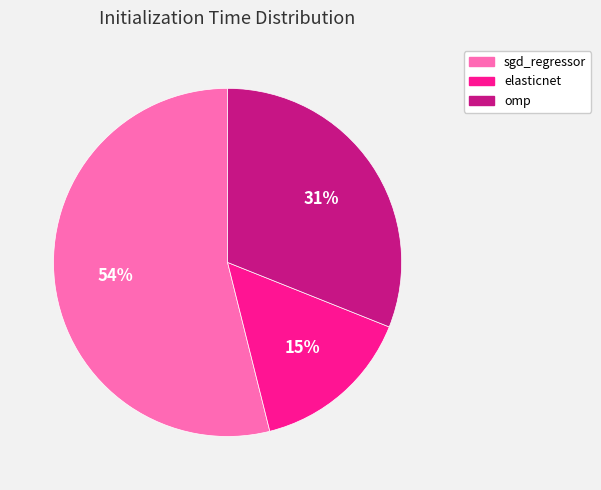

How many segments does this pie chart have?

3